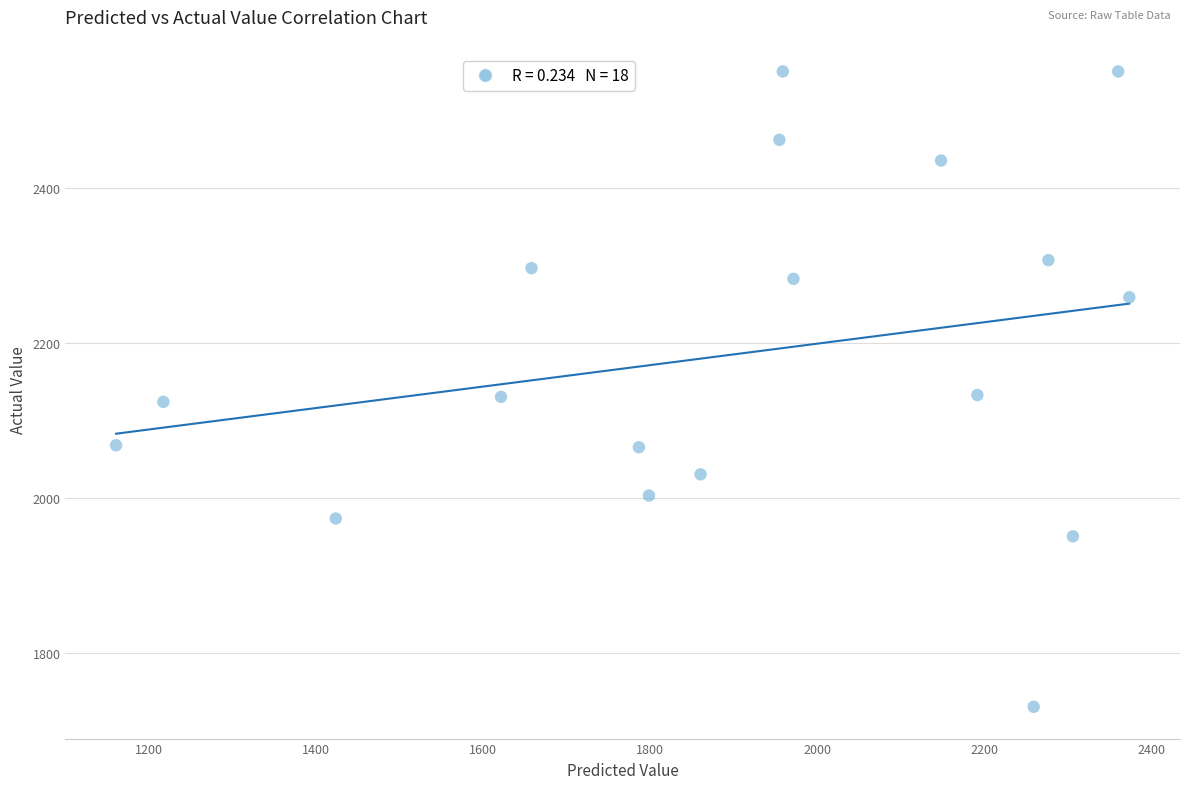

What is the range of X values (max minus min)?

1212.4